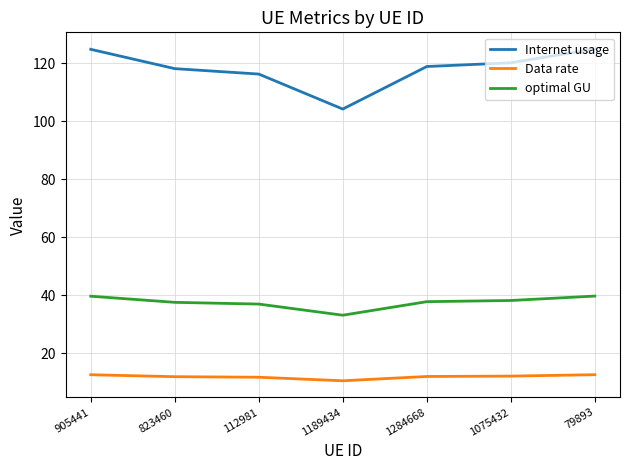

What is the sum of the Internet usage values at 1075432 and 112981?

236.5